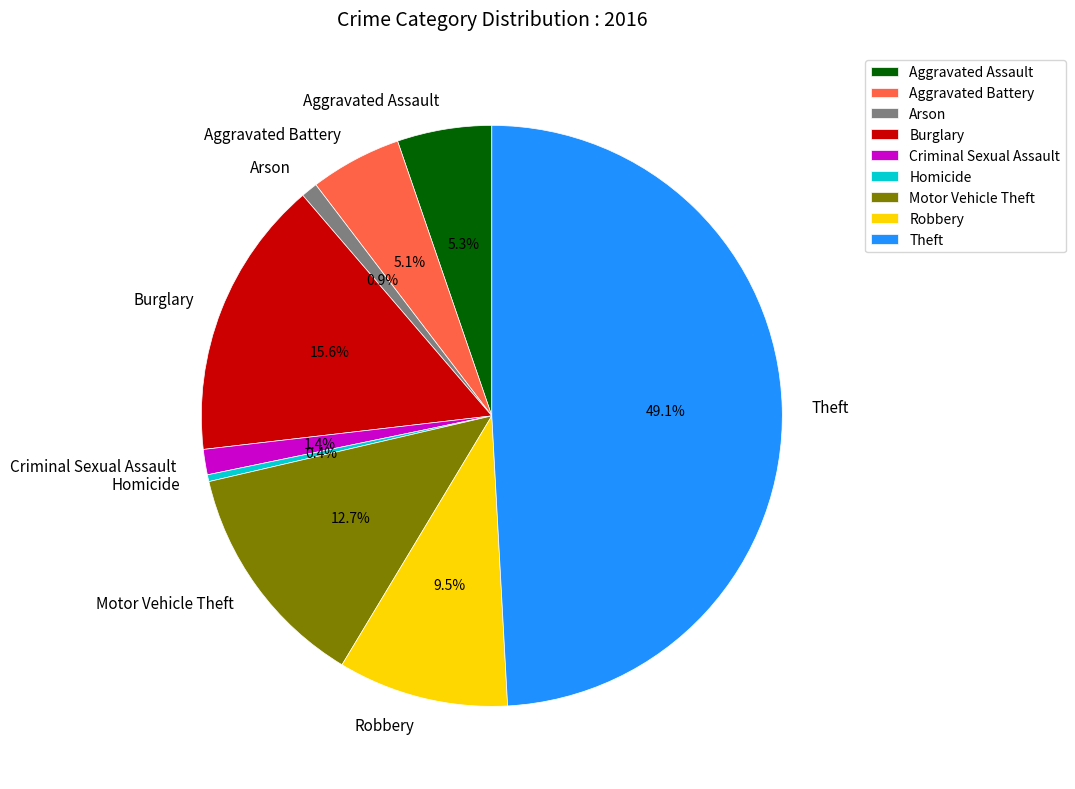

Between Robbery and Burglary, which is larger?

Burglary